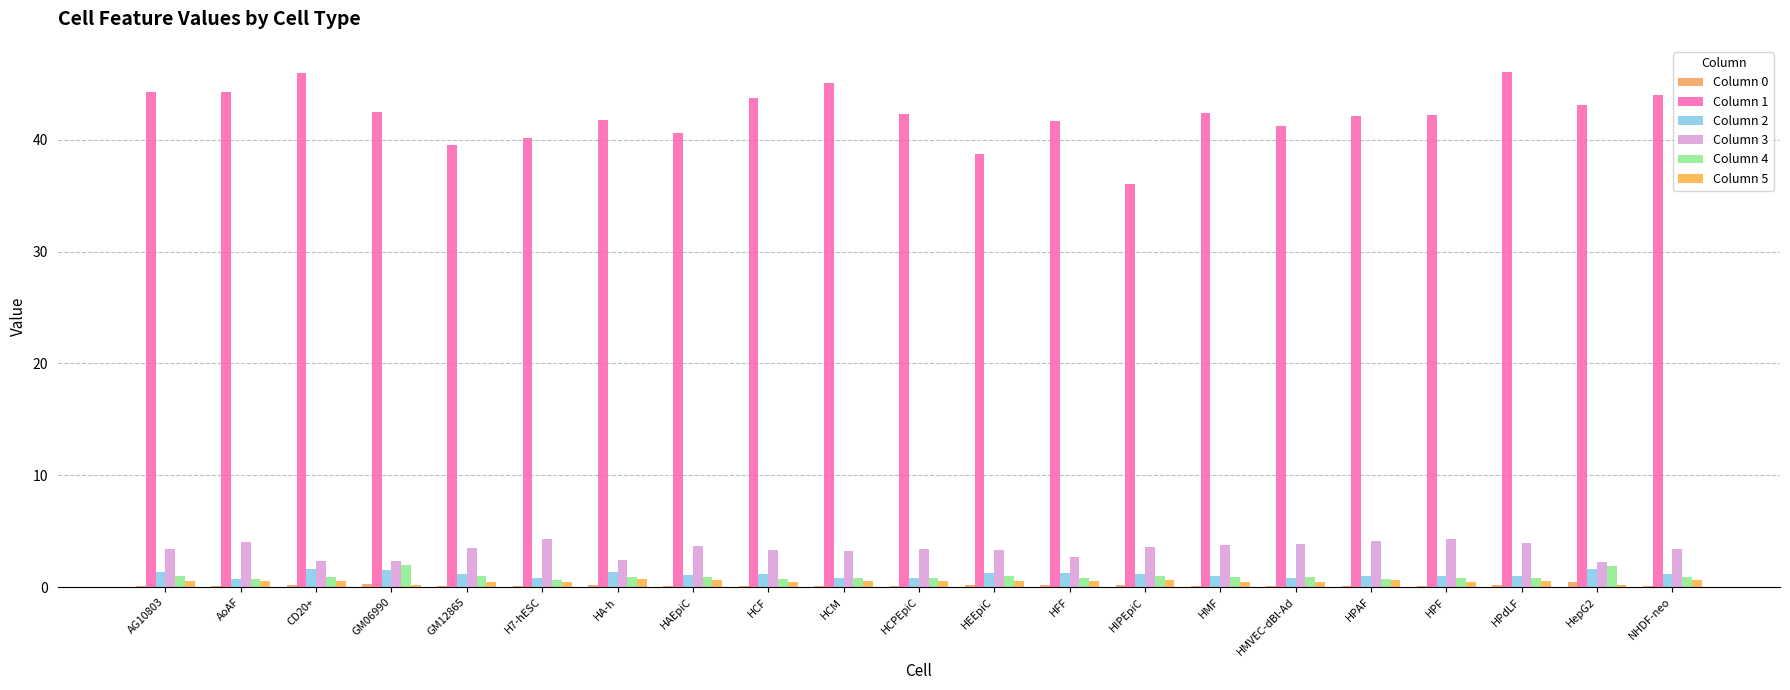

What is the label of the 15th bar from the right?

HA-h